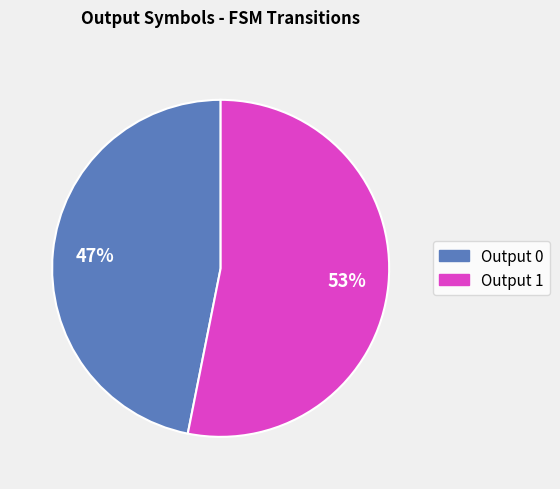

Which slice is the largest?

Output 1